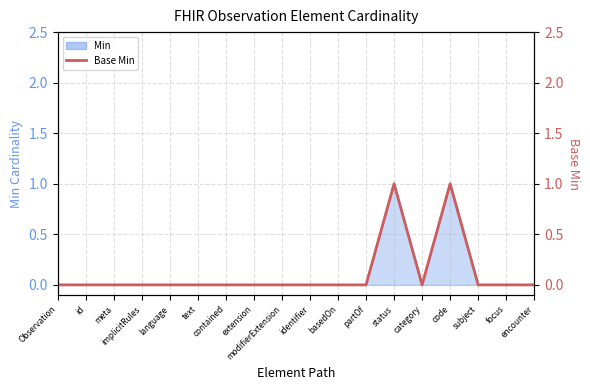

What is the sum of the values at Observation and code?

1